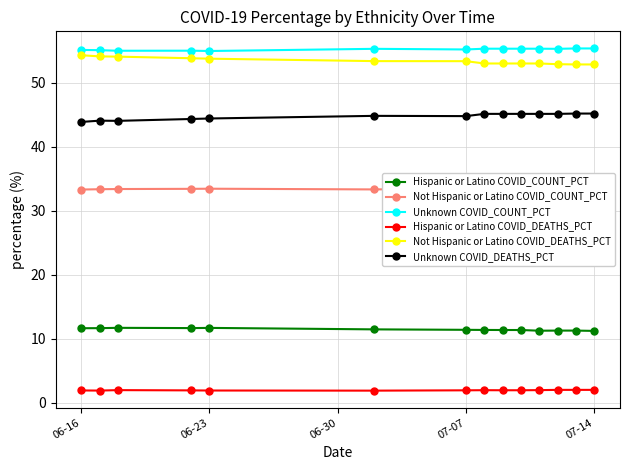

List the series in order of their peak value, highest first.

Unknown COVID_COUNT_PCT, Not Hispanic or Latino COVID_DEATHS_PCT, Unknown COVID_DEATHS_PCT, Not Hispanic or Latino COVID_COUNT_PCT, Hispanic or Latino COVID_COUNT_PCT, Hispanic or Latino COVID_DEATHS_PCT